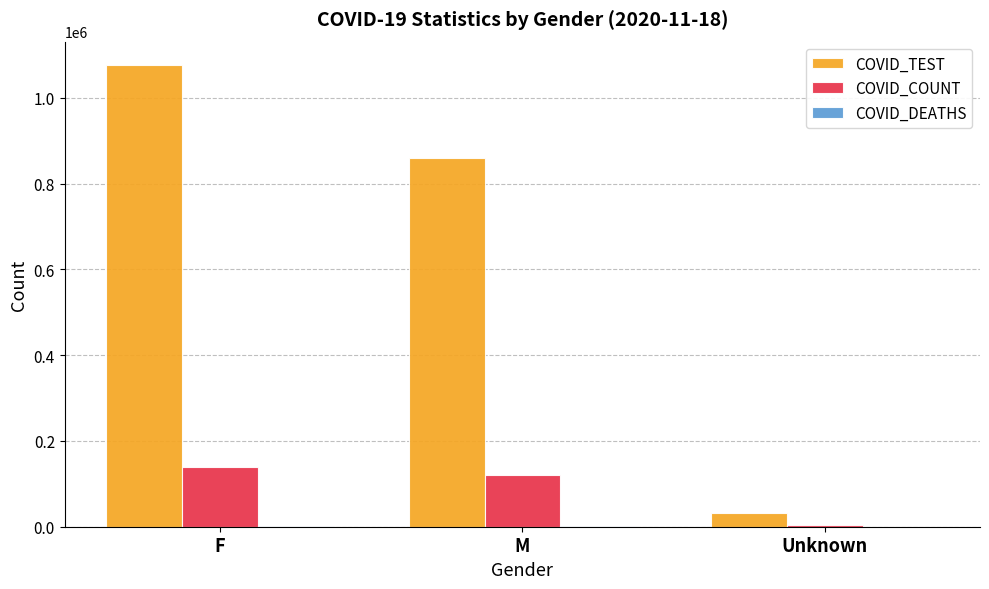

At which label does COVID_TEST reach its peak?

F